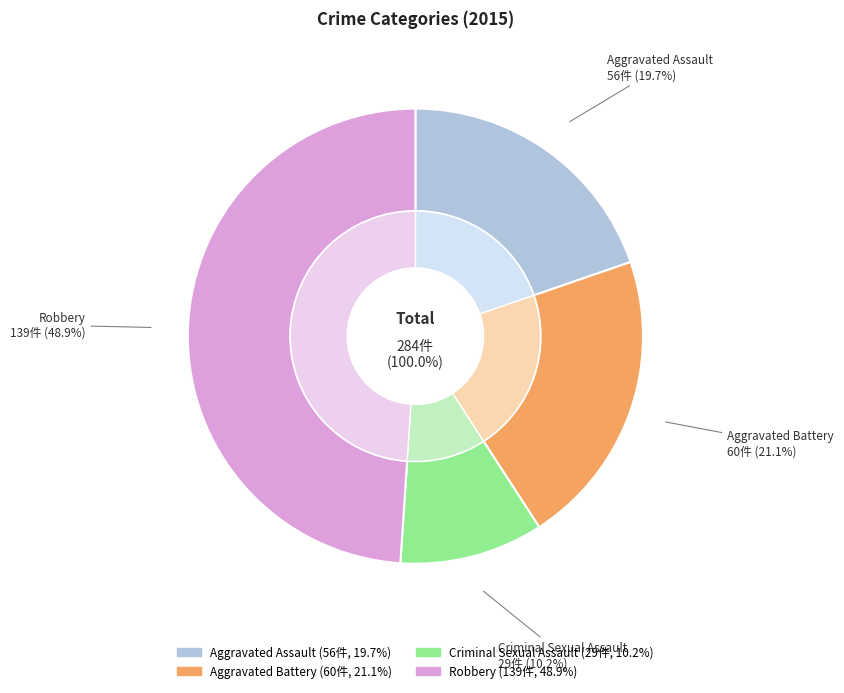

Count the number of slices in the pie.

4